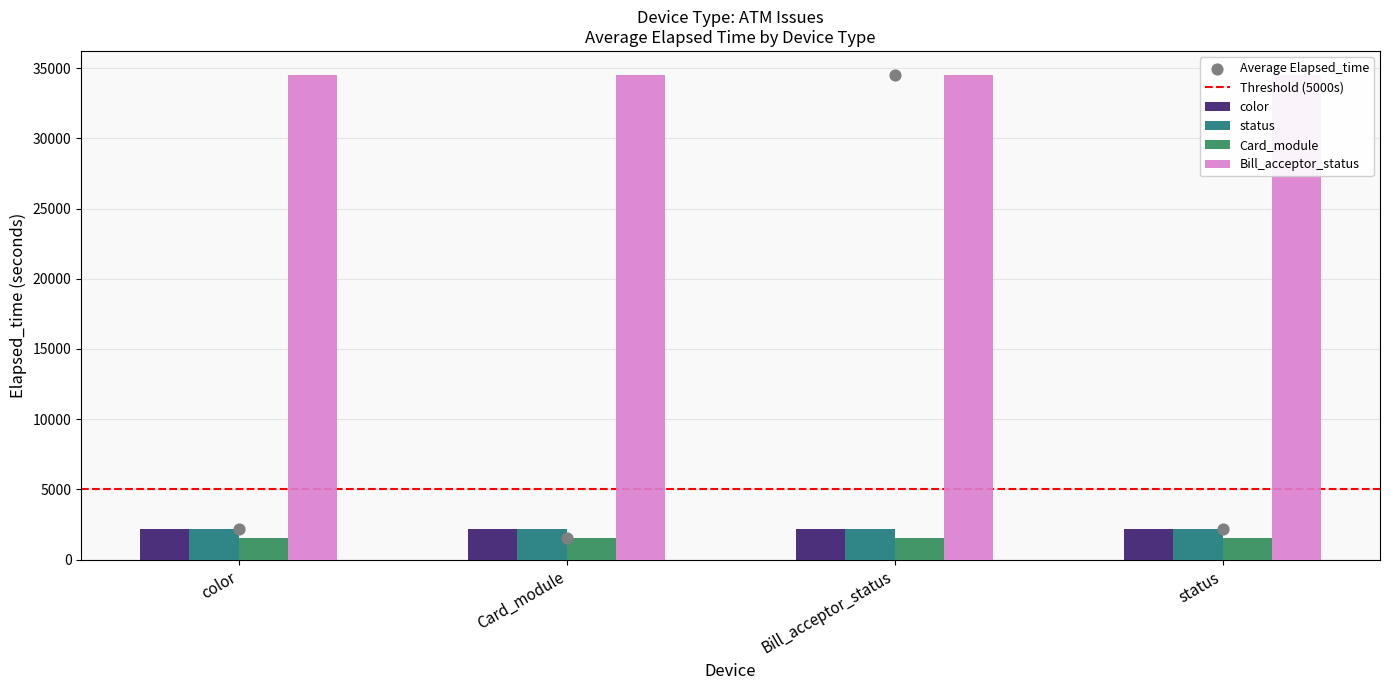

Which series contains the highest Y value?

Bill_acceptor_status